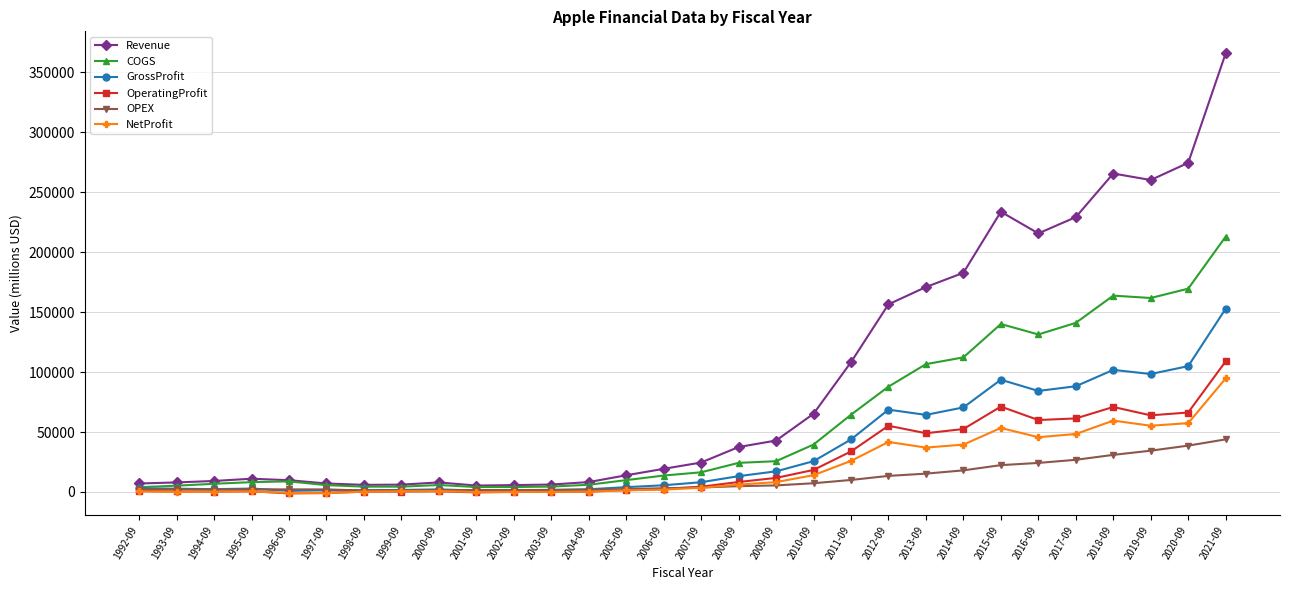

At which category is the sum across all series the highest?

2021-09